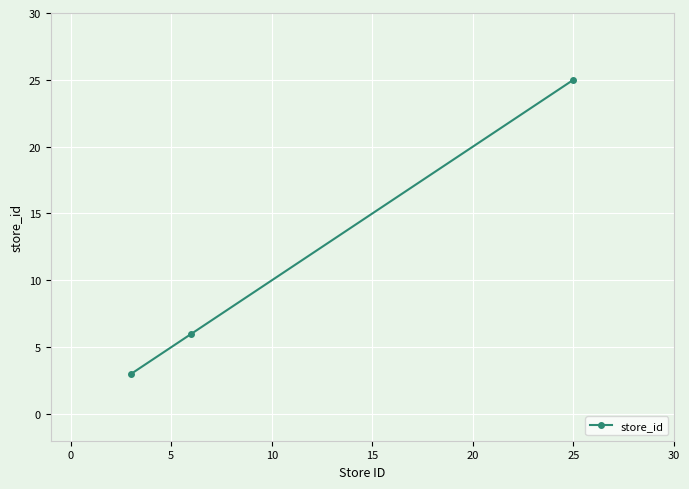

What is the sum of all values?

34